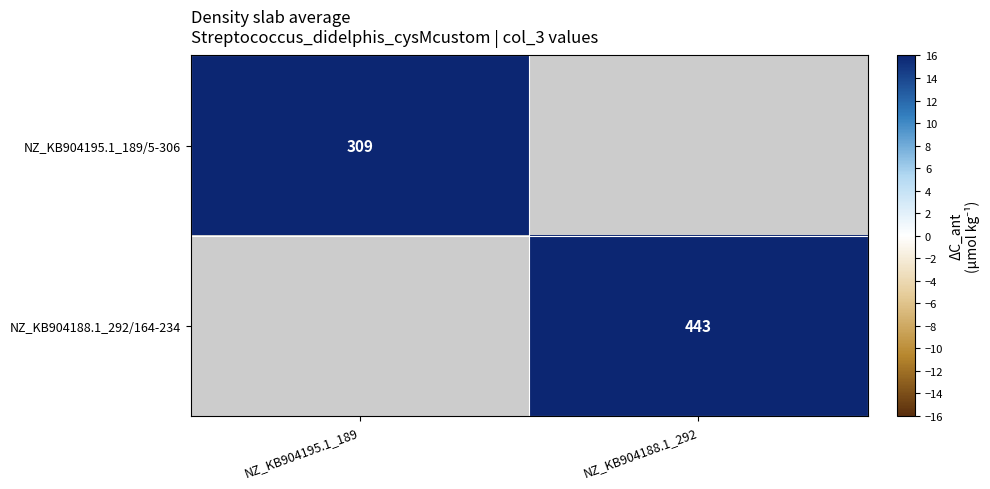

True or false: NZ_KB904188.1_292/164-234 has a value of 586 at NZ_KB904188.1_292.

False